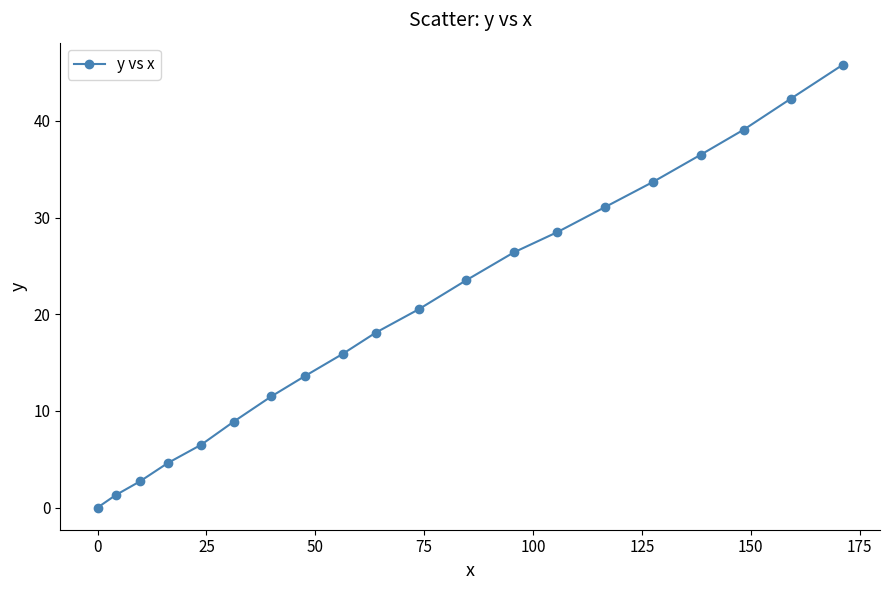

What is the difference between the second highest and minimum values?

42.3